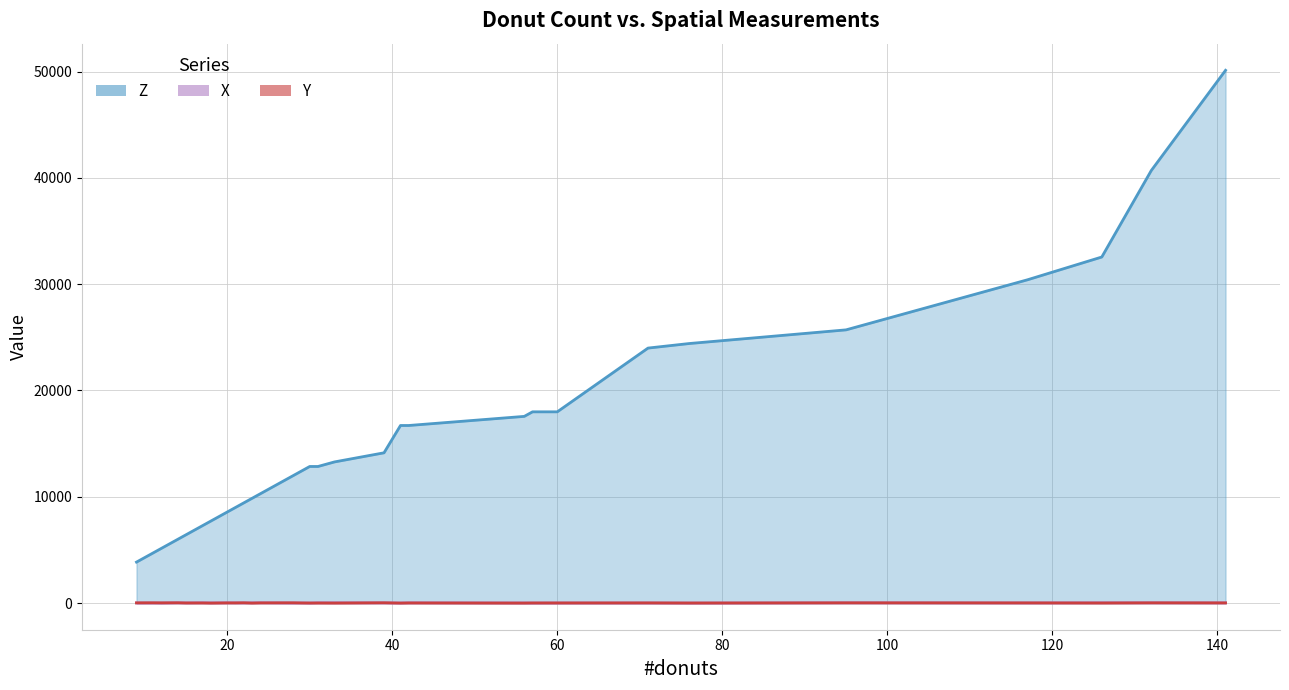

At which label does X first exceed 17?

14